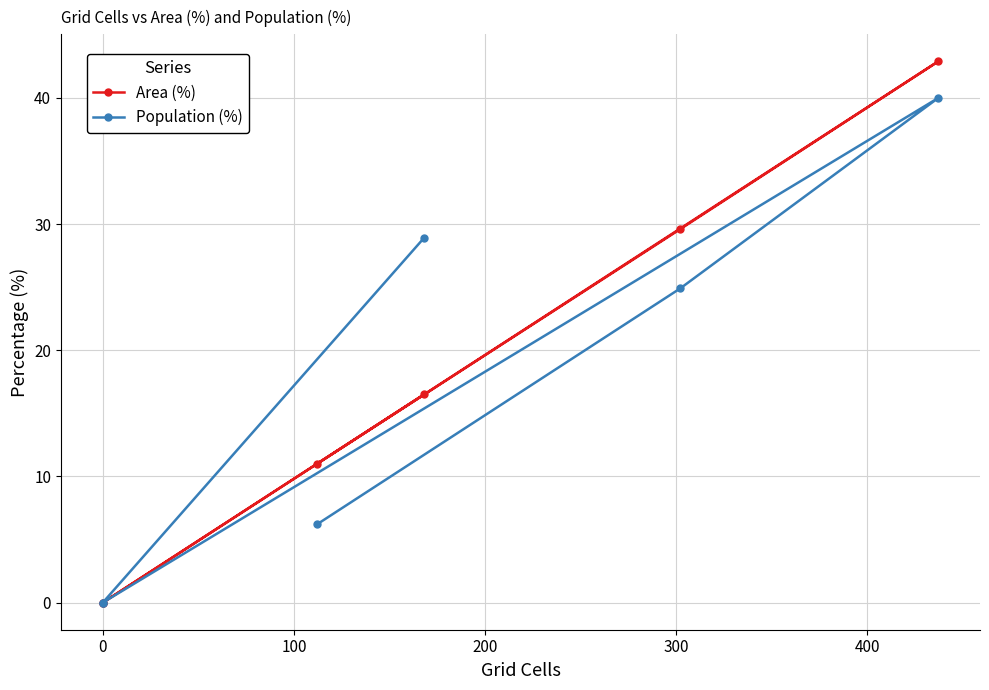

What is the maximum value for Area (%)?

42.9